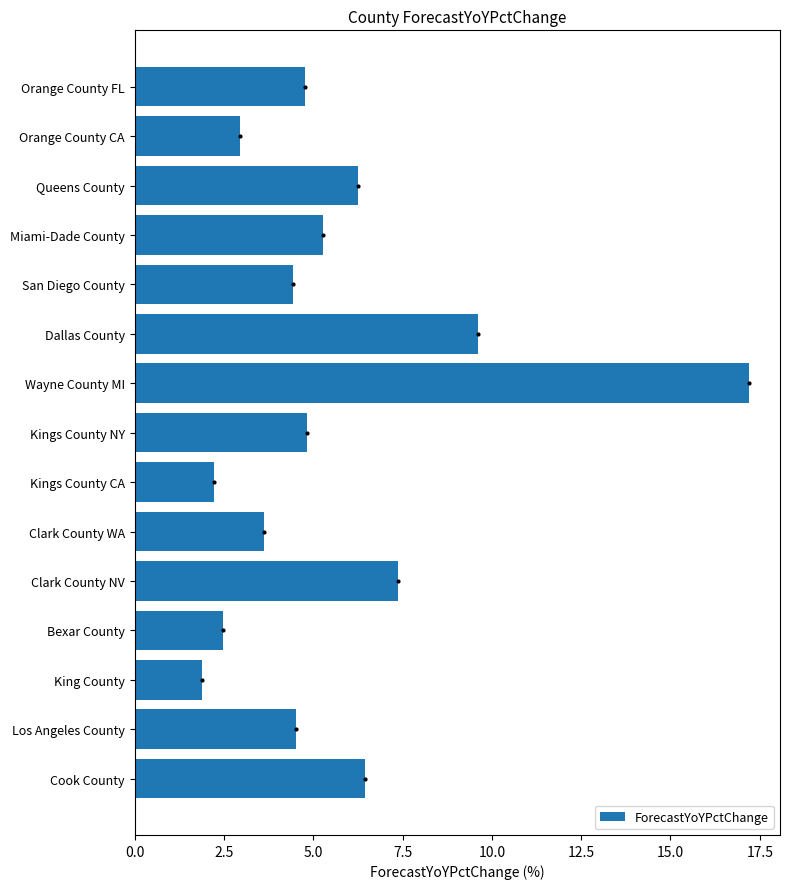

Count the number of data series in this chart.

1